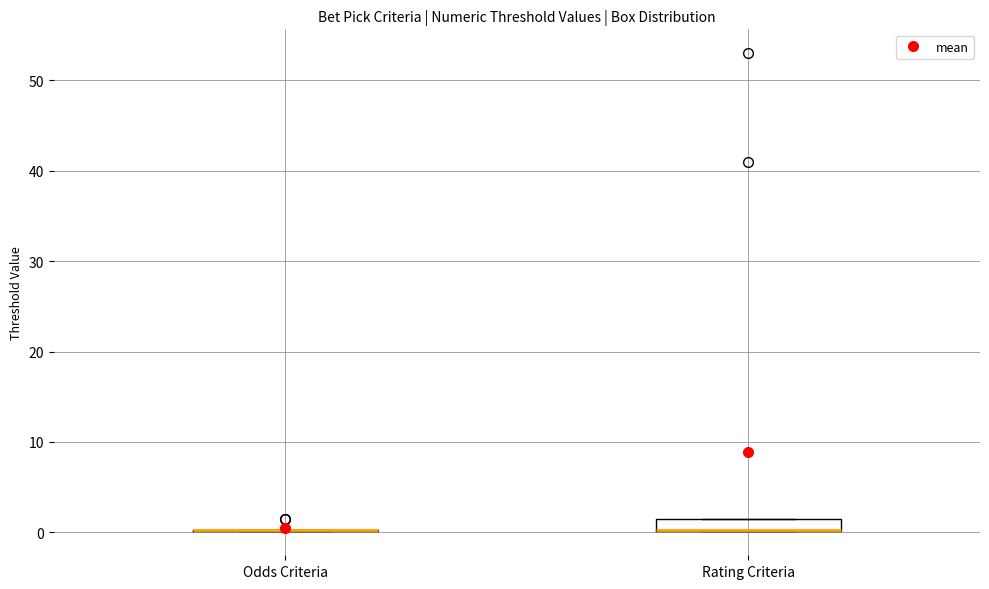

Comparing the boxes themselves (not the whiskers), which one is the tallest?

Rating Criteria